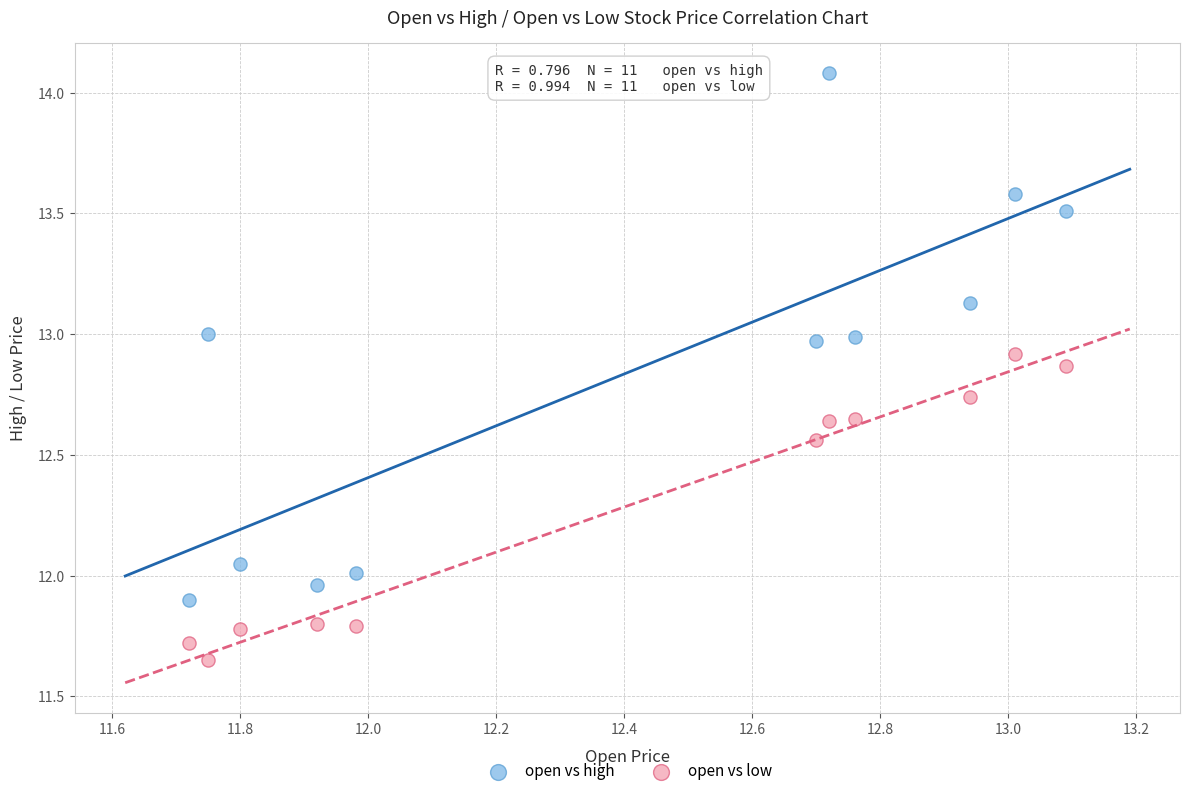

What are all the series names shown in the legend?

open vs high, open vs low